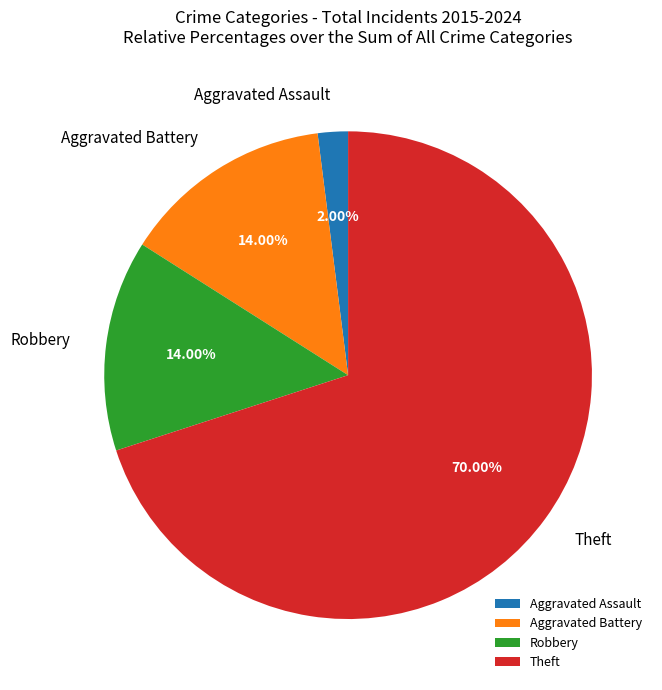

What percentage is NOT represented by Theft?

30.0%